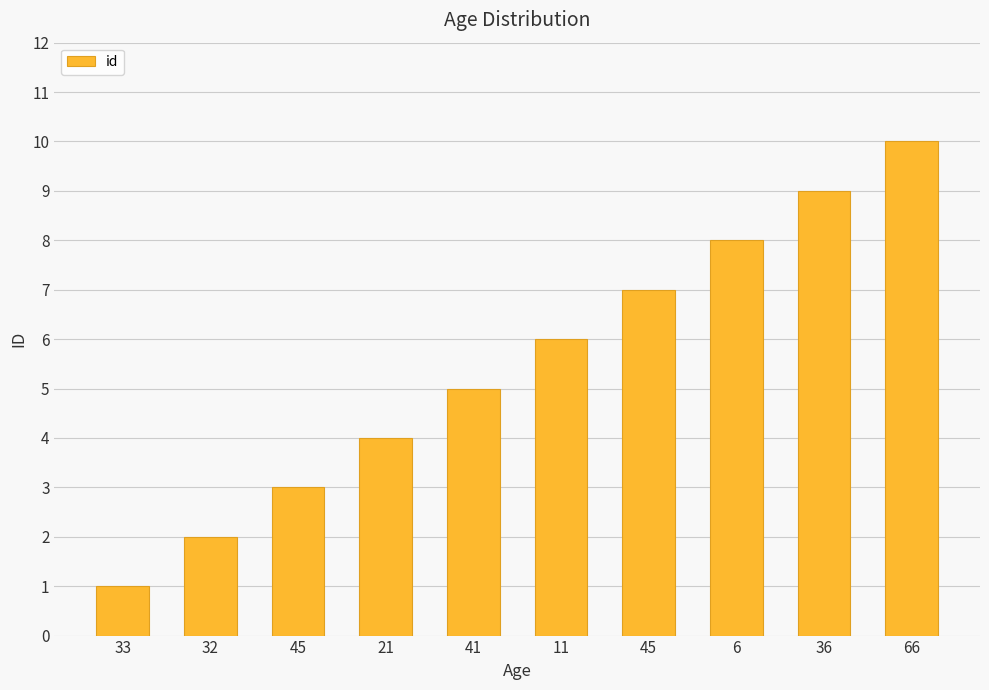

List the labels in order of value, largest first.

66, 36, 6, 45, 11, 41, 21, 45, 32, 33